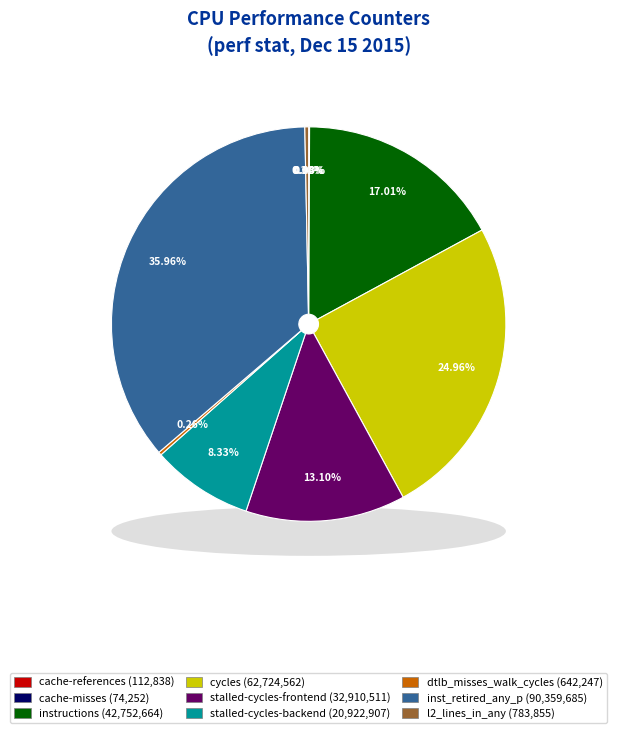

To the nearest percent, what is the difference between the stalled-cycles-frontend and l2_lines_in_any slice percentages?

13%